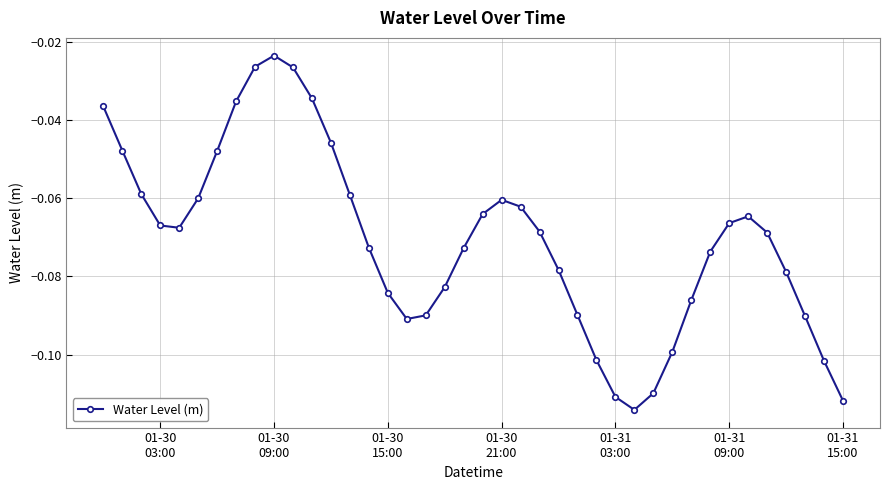

True or false: there are more than 0 points higher than both neighbors.

True